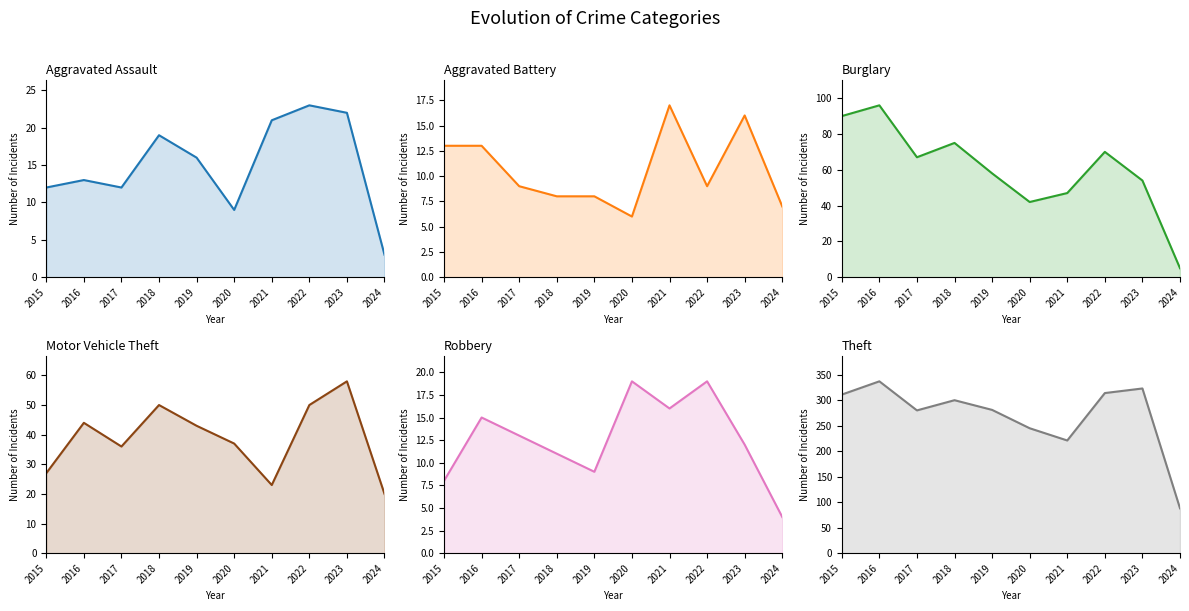

What are all the series names shown in the legend?

Aggravated Assault, Aggravated Battery, Burglary, Motor Vehicle Theft, Robbery, Theft